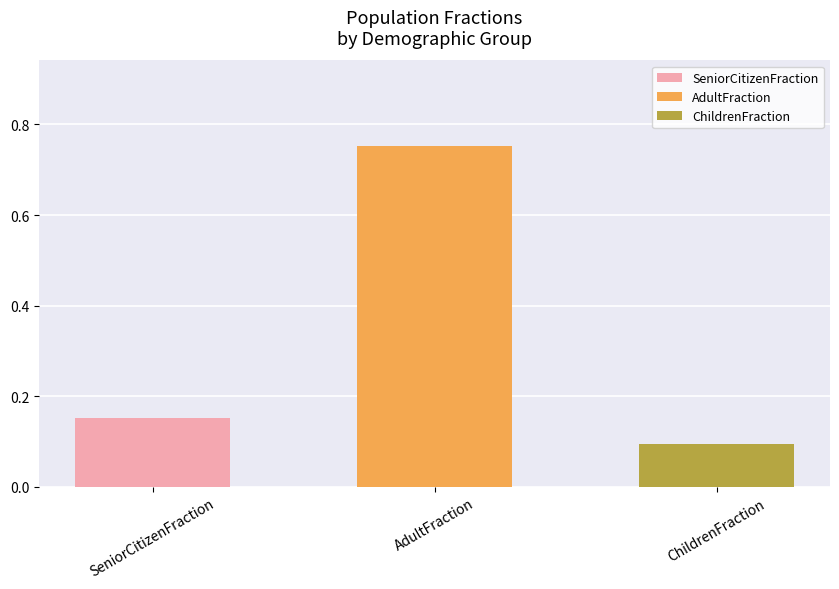

Reading left to right, list all the values displayed in this chart.

0.2	0.8	0.1